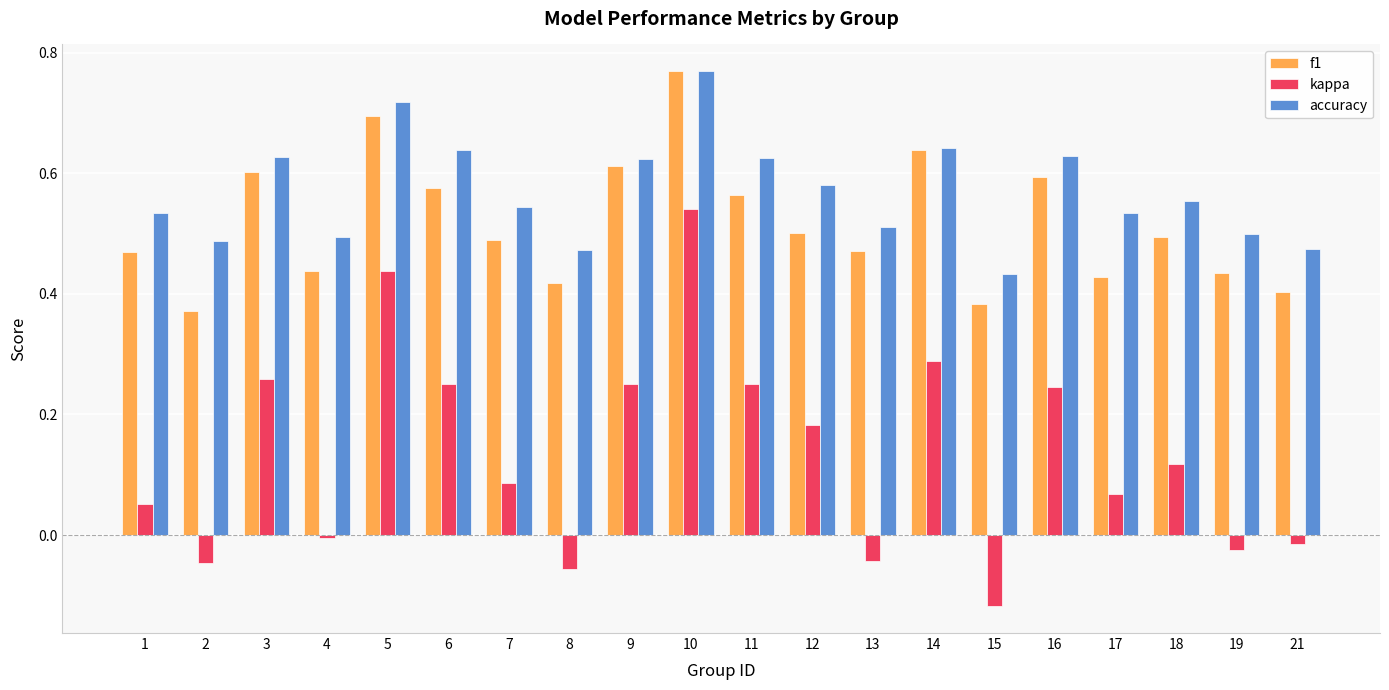

What is the sum of all f1 values?

10.4